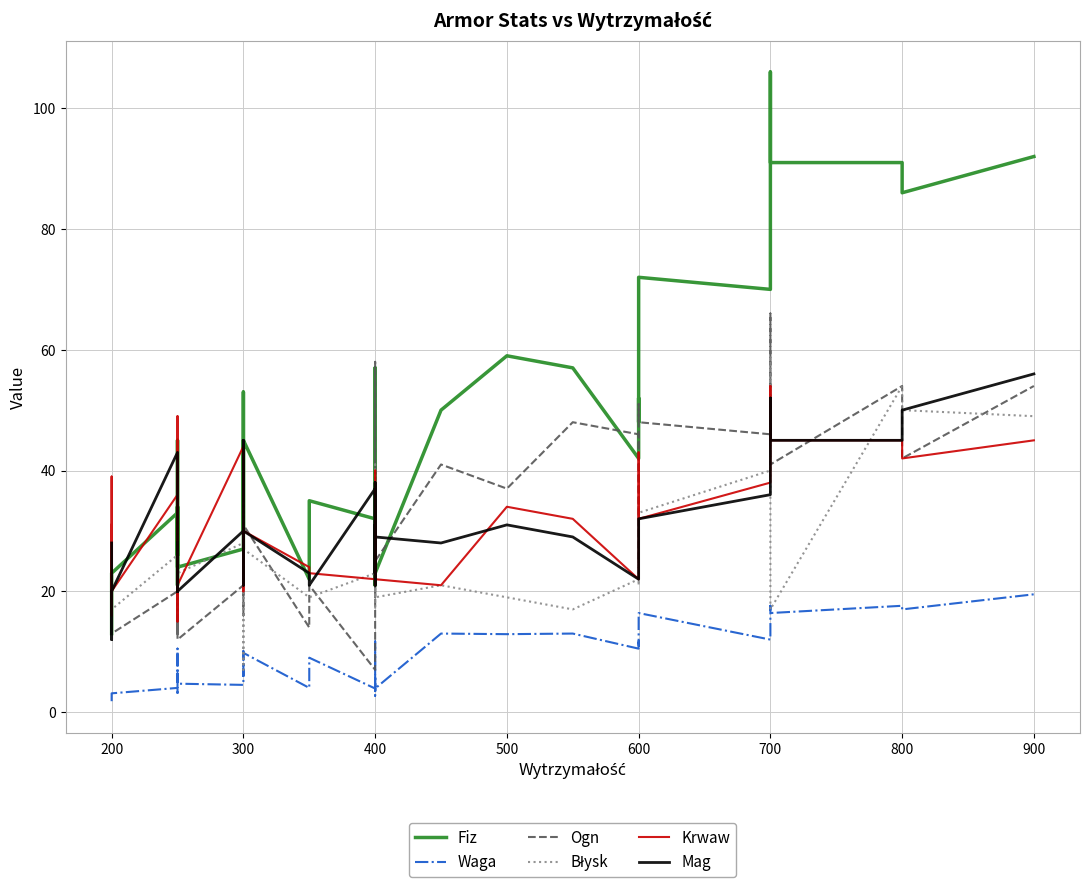

In Krwaw, how many points are lower than both neighbors (excluding endpoints)?

12